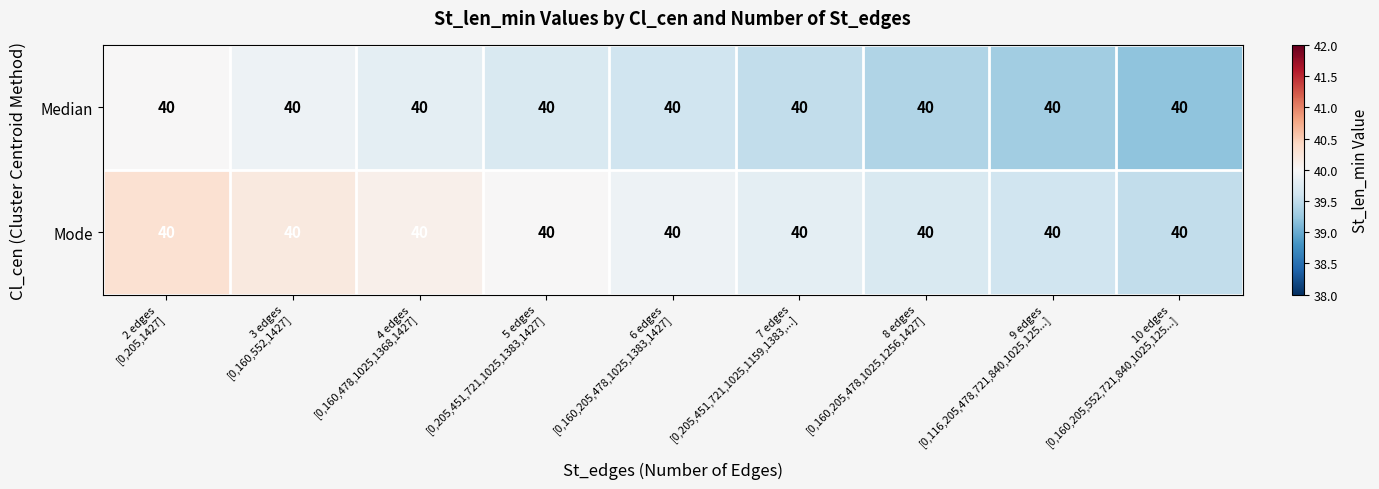

Rank the series at 2 edges [0,205,1427] from highest to lowest value.

Mode, Median